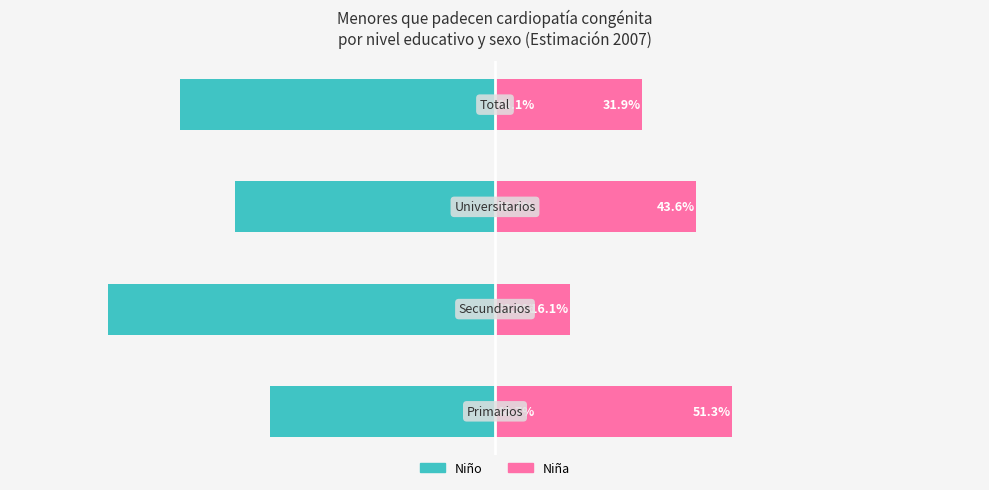

How many groups of bars are there?

4